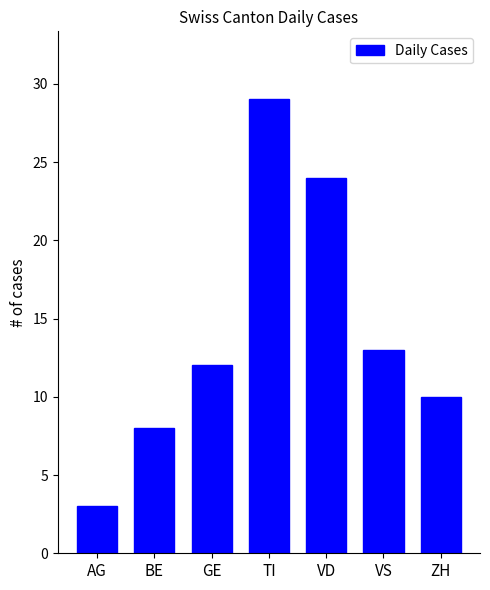

How many data points are less than 12?

3